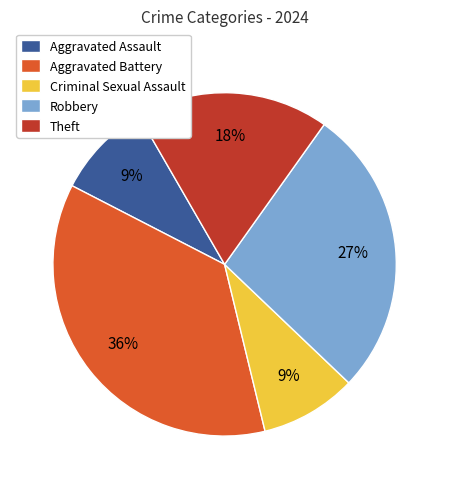

Which slice is the largest?

Aggravated Battery